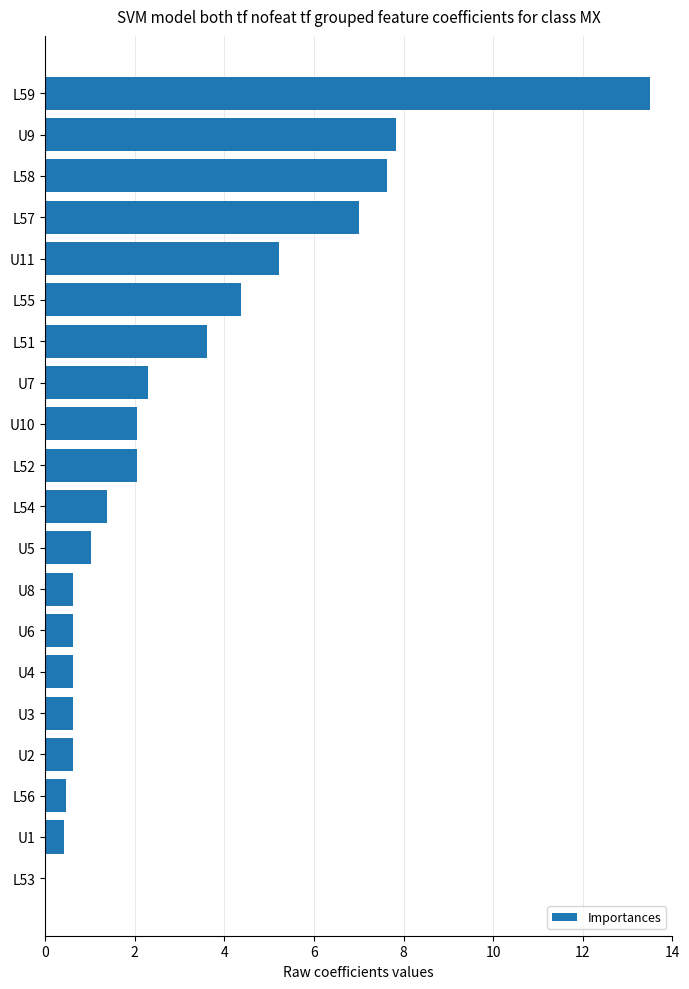

What value does the data have at U6?

0.6